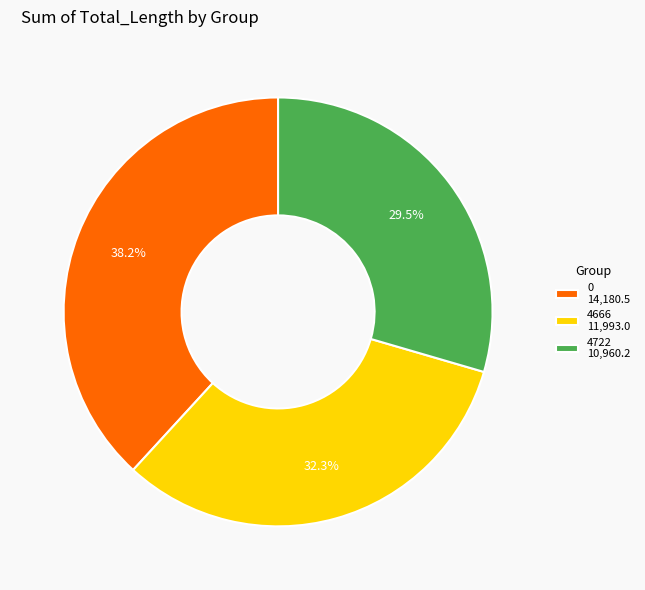

What is the smallest slice in the pie chart?

4722